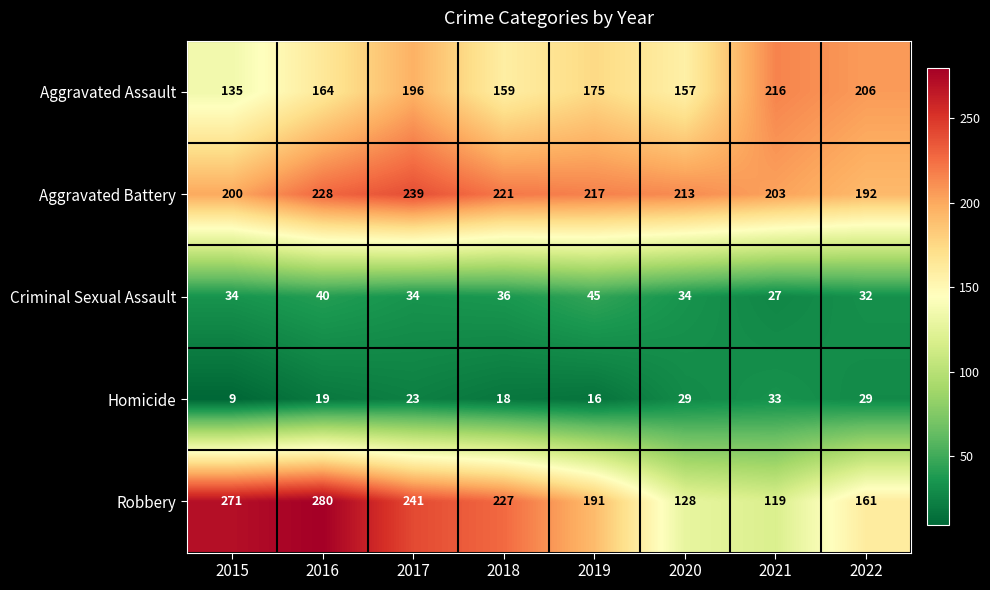

Rank the series at 2022 from lowest to highest value.

Homicide, Criminal Sexual Assault, Robbery, Aggravated Battery, Aggravated Assault